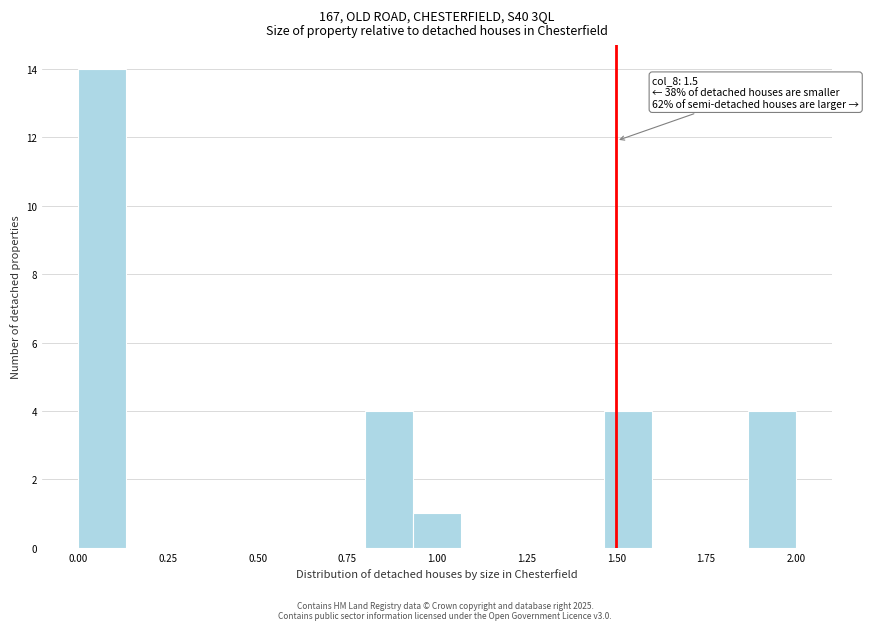

Around what value on the x-axis is the tallest bar? Give the approximate position of its centre, as read against the axis.

0.05